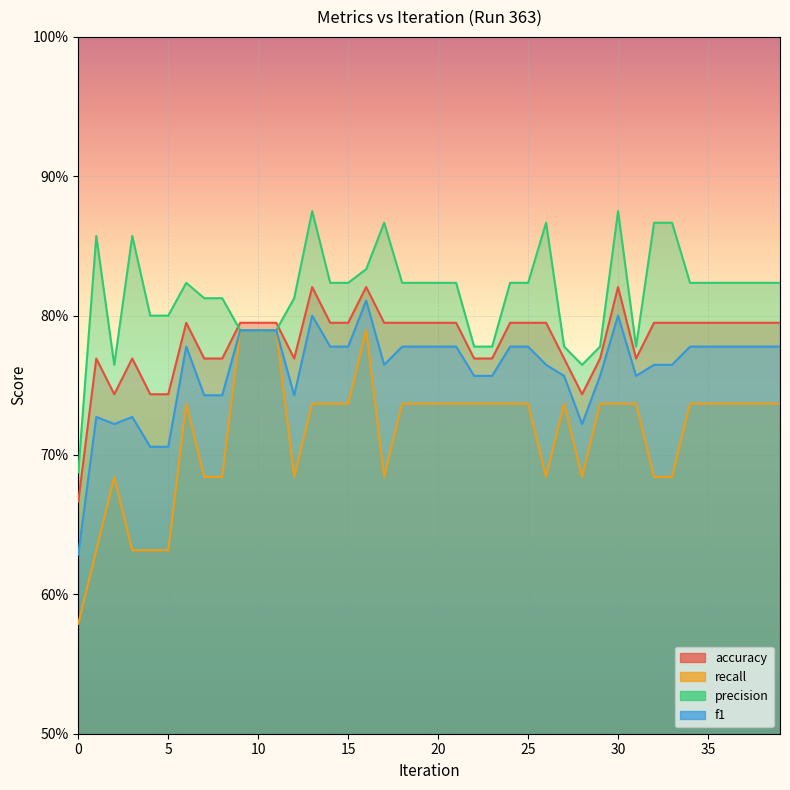

True or false: accuracy and f1 intersect in this chart.

False